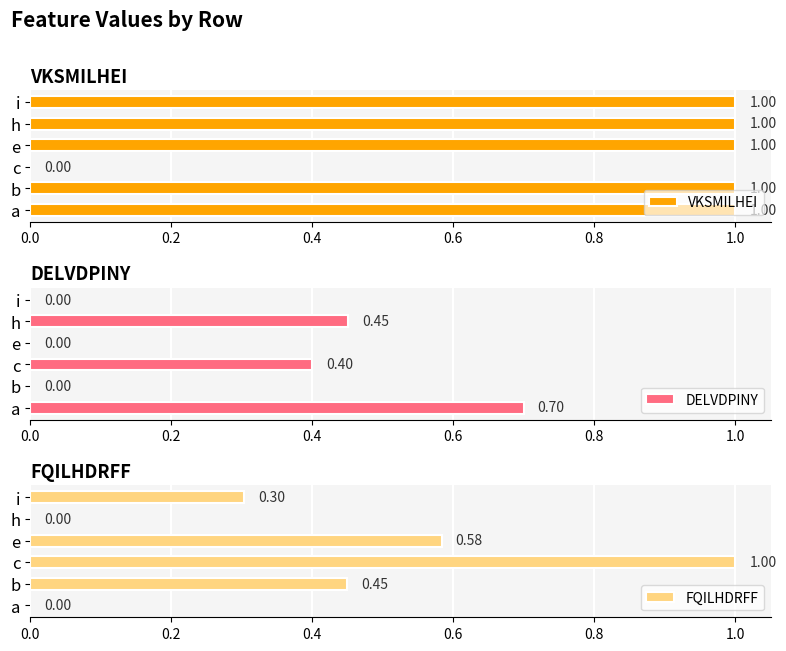

Does the chart contain any negative values?

No